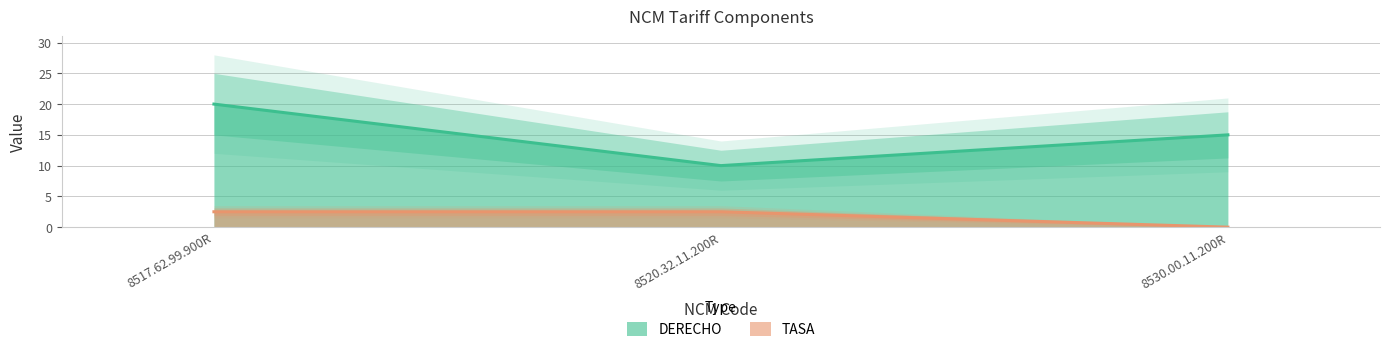

True or false: TASA has a value of 2.5 at 8517.62.99.900R.

True